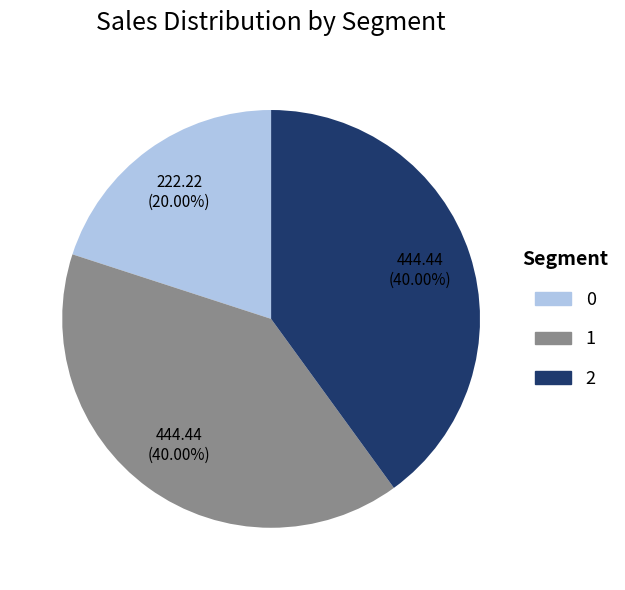

Is 2 the majority of the pie?

No